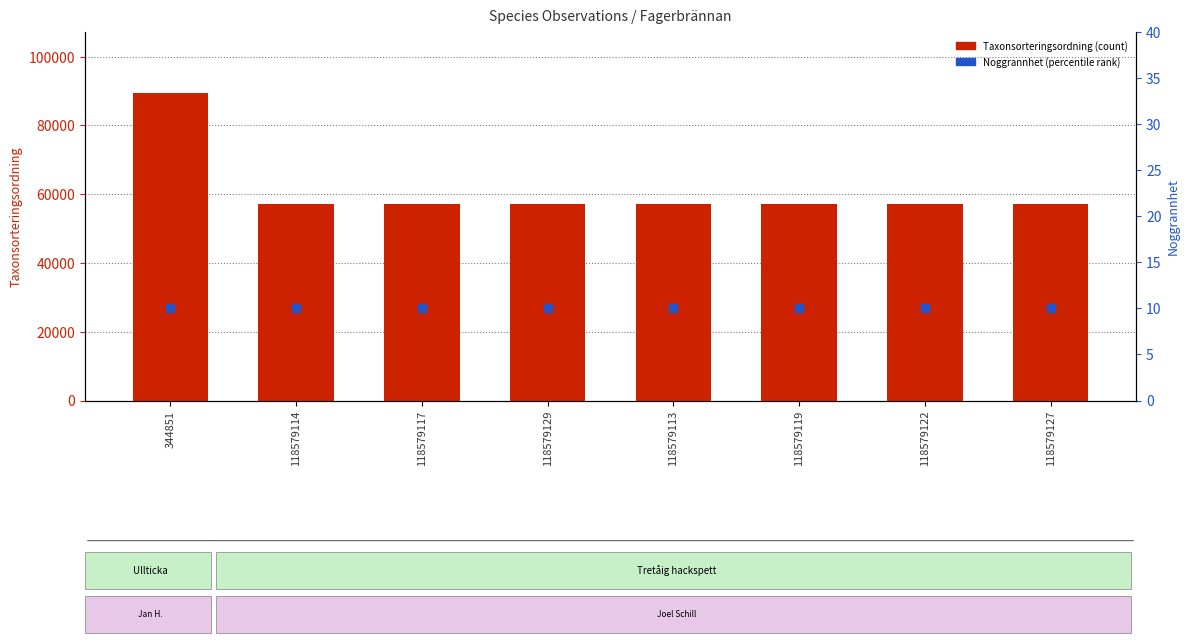

Is the value of Noggrannhet at 118579117 greater than the value of Taxonsorteringsordning at 118579119?

No